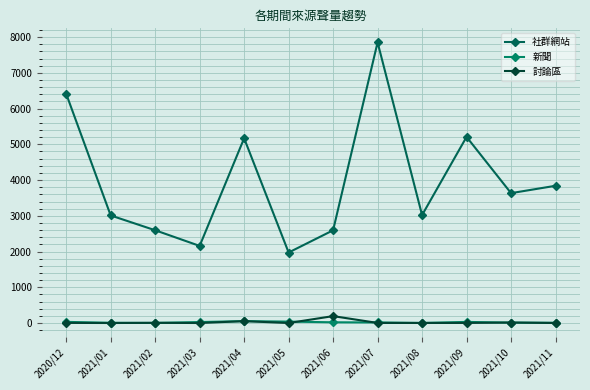

How many values in the 新聞 series are below 21?

6